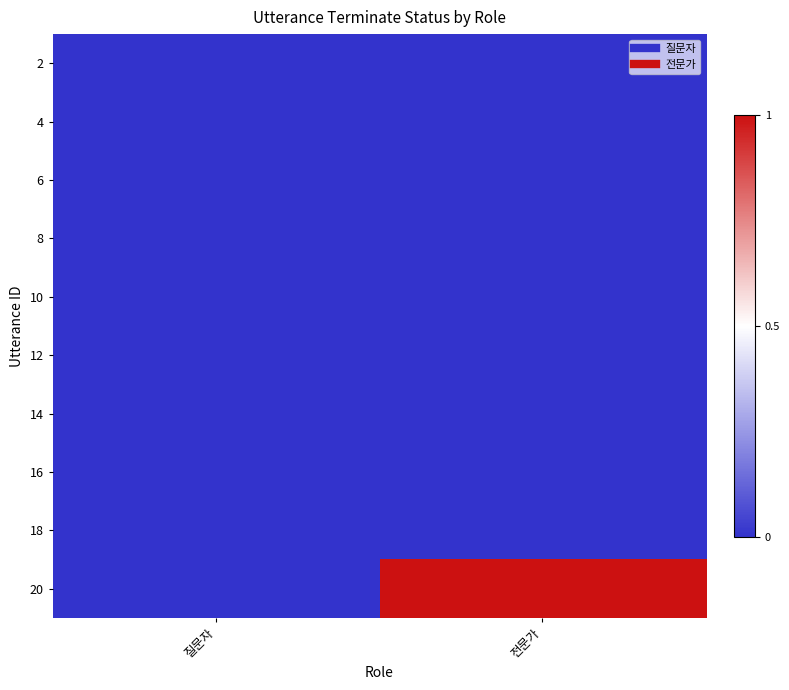

At which category is the sum across all series the highest?

전문가